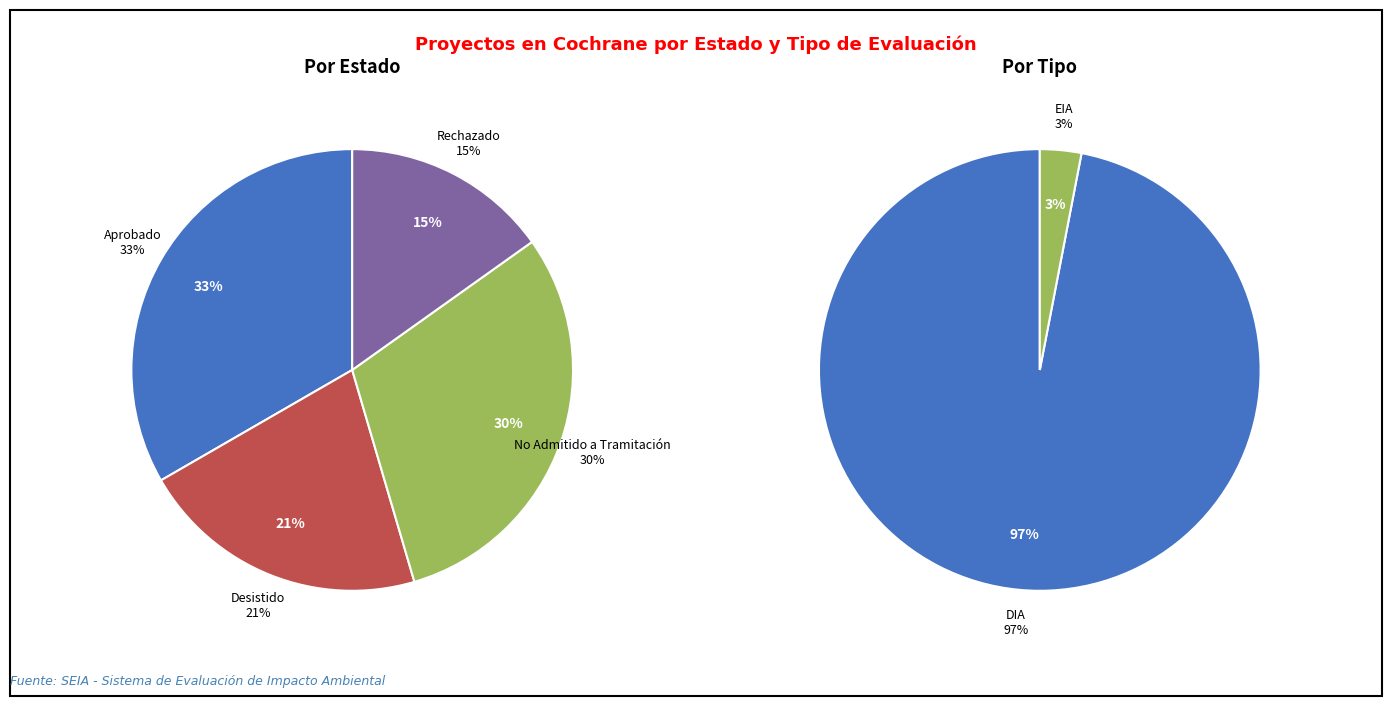

To the nearest percent, what is the combined percentage of No Admitido a Tramitación and Rechazado?

45%